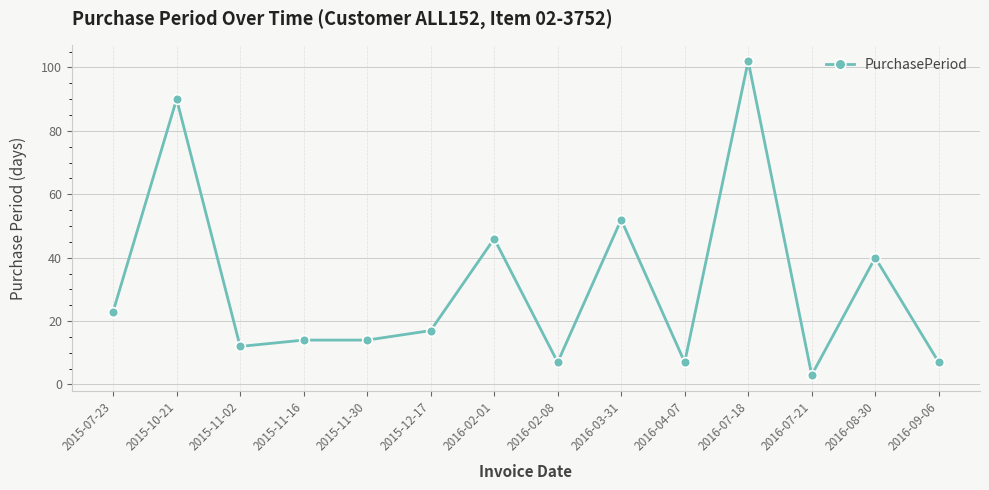

What is the maximum value shown in the chart?

102